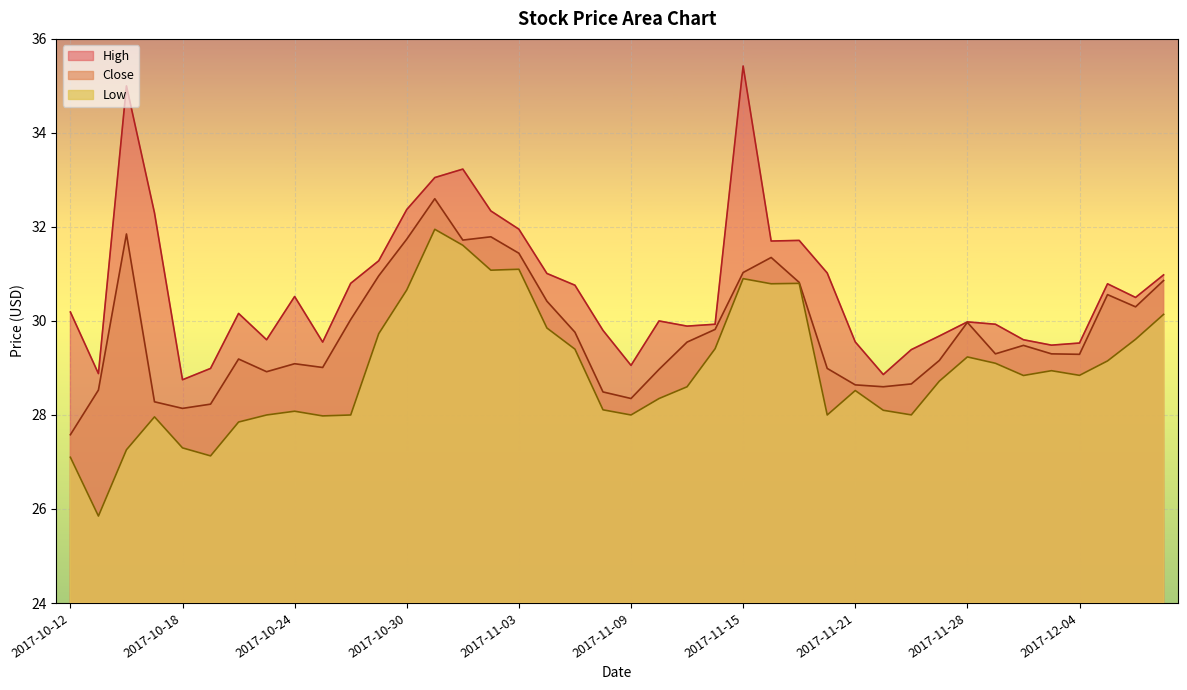

What is the smallest value displayed?

25.9